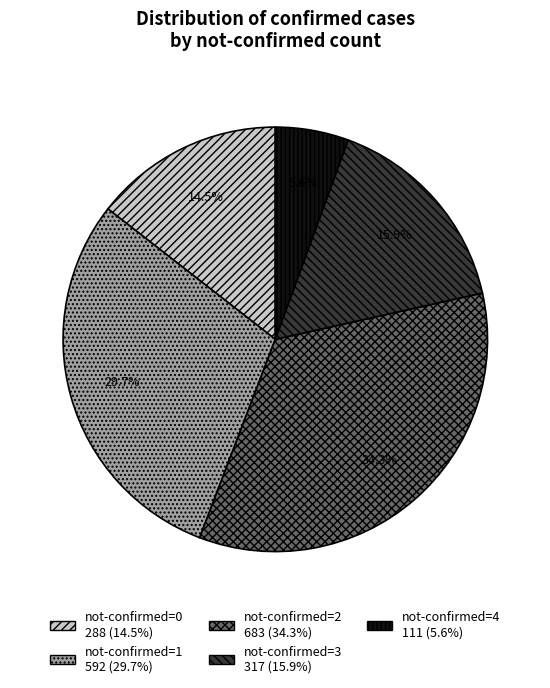

Count the number of slices in the pie.

5